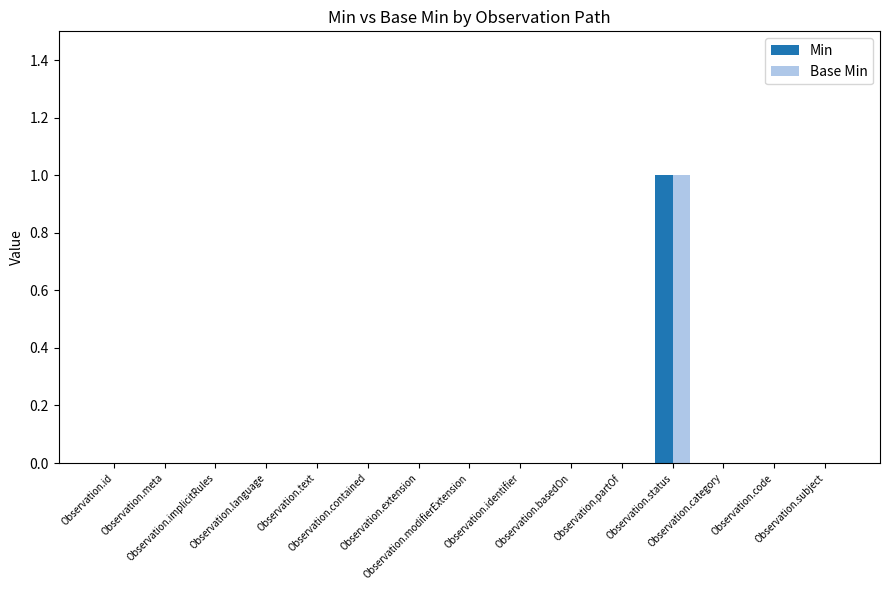

How many categories are shown in the chart?

15